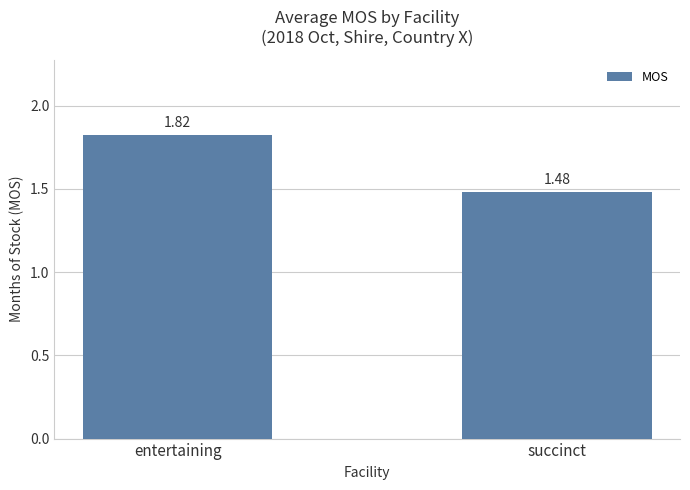

Which has a higher value, entertaining or succinct?

entertaining